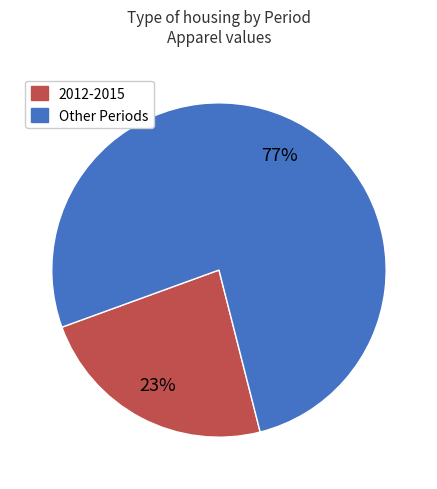

How many segments does this pie chart have?

2